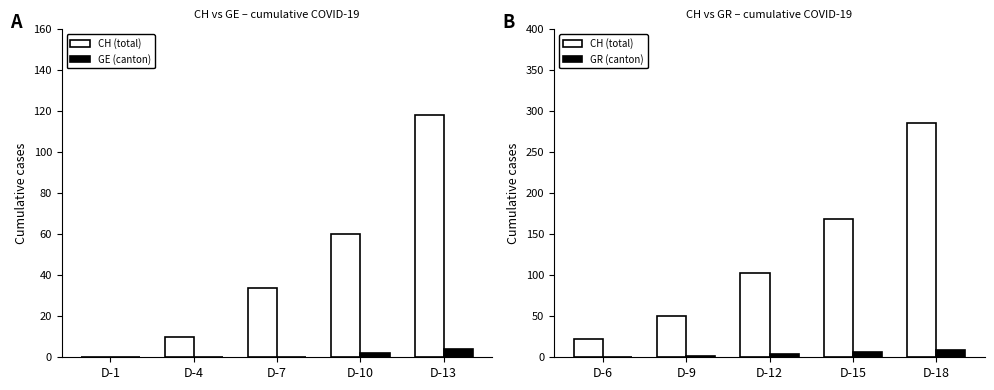

What is the sum of all CH (total) values?

628